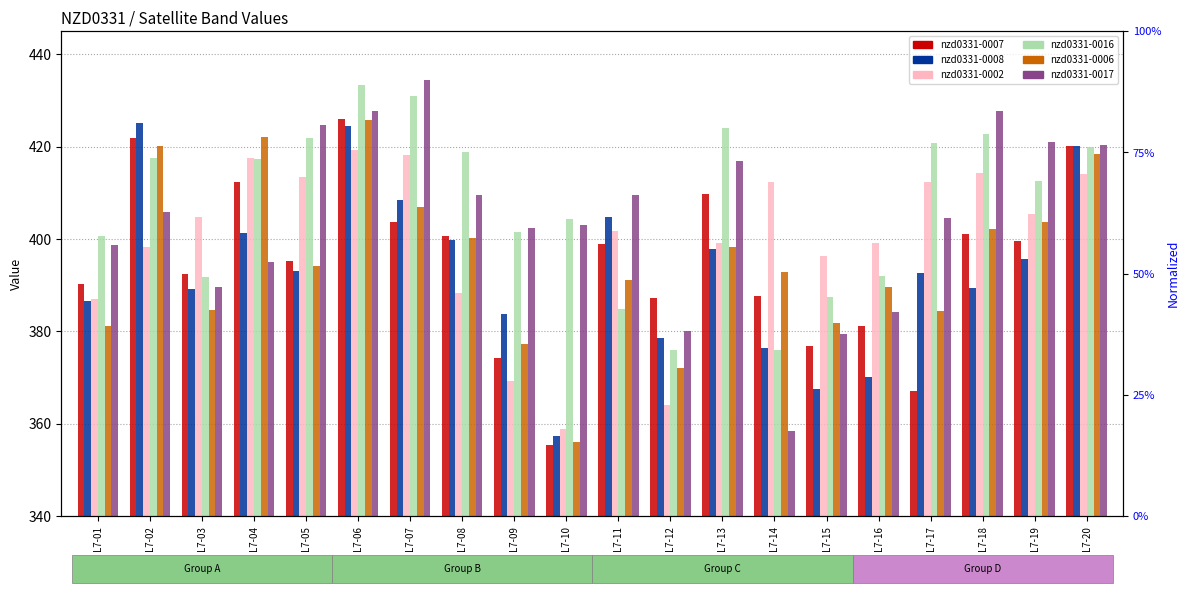

Between L7-01 and L7-12, which series saw the biggest shift?

nzd0331-0016